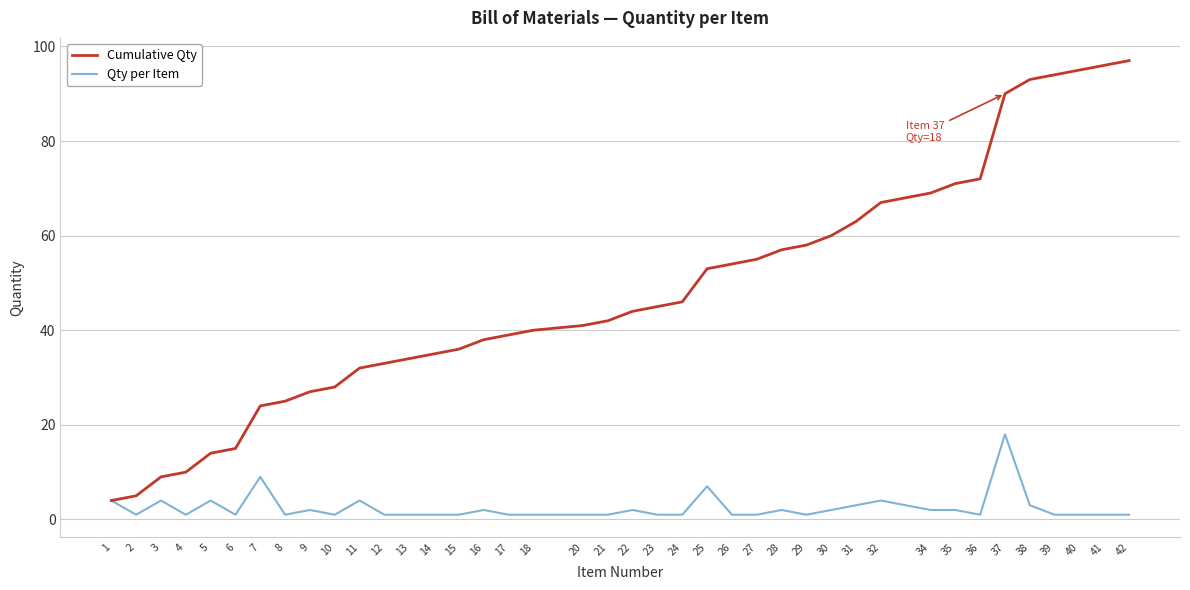

Between 6 and 40, which series saw the biggest shift?

Cumulative Qty